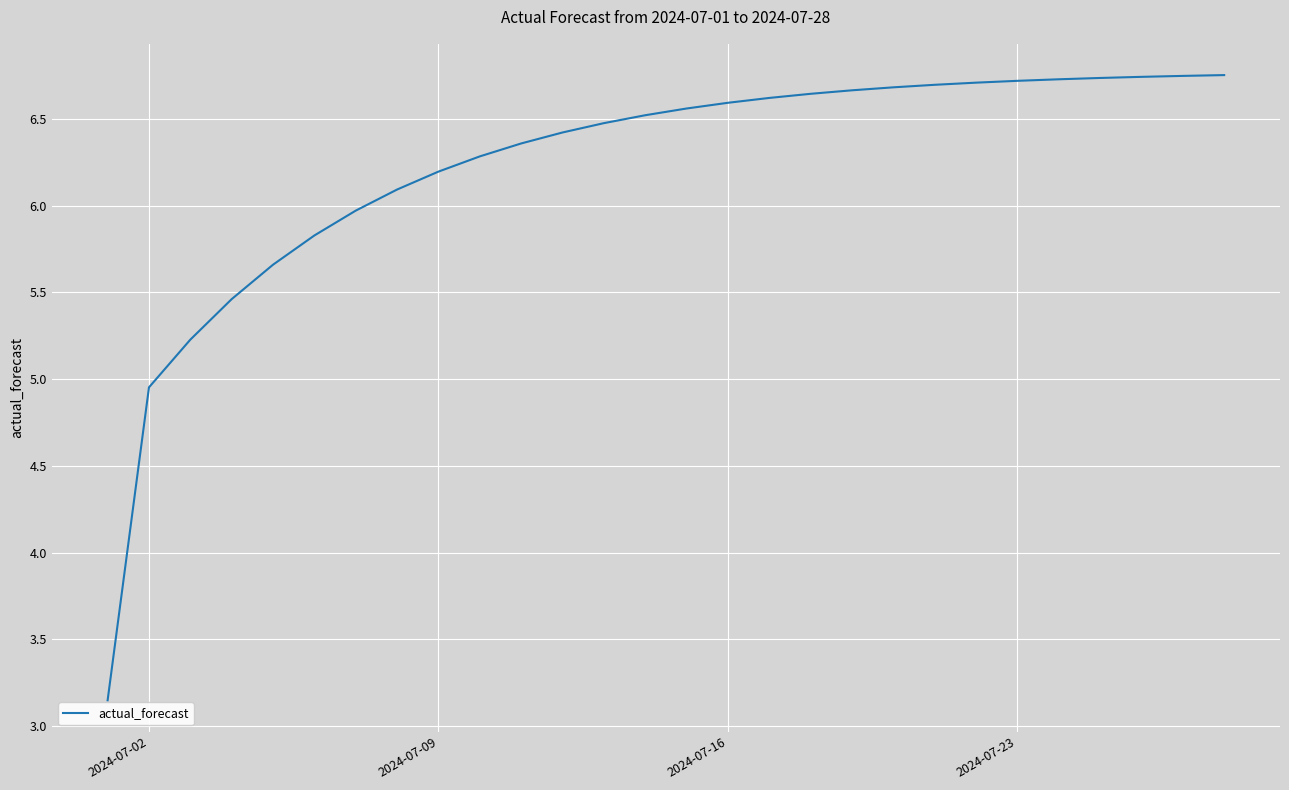

What is the difference between the maximum and minimum values?

3.6